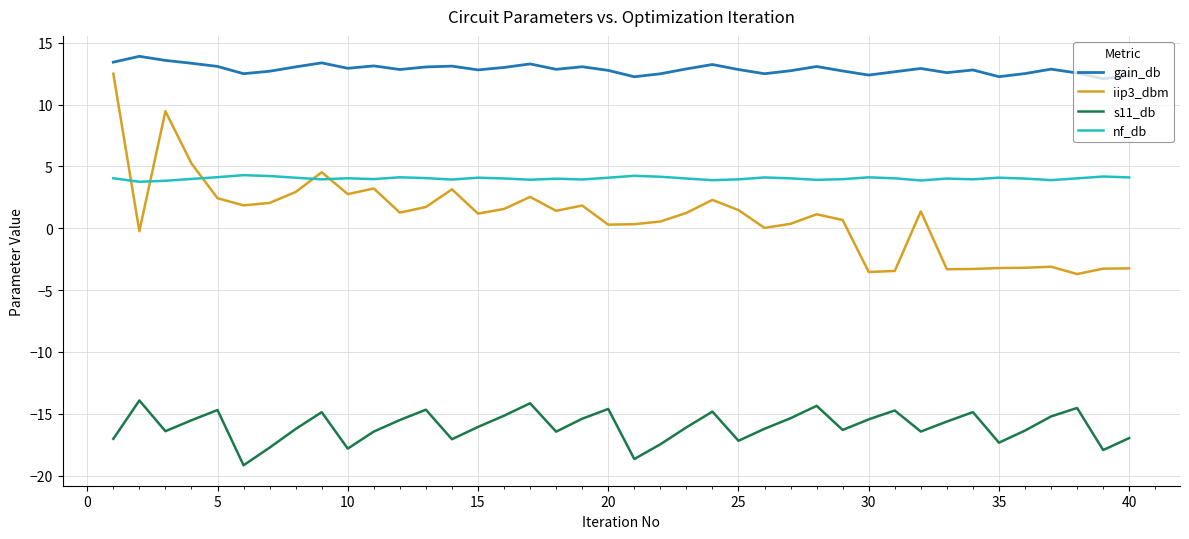

Which series has the largest total across all categories?

gain_db